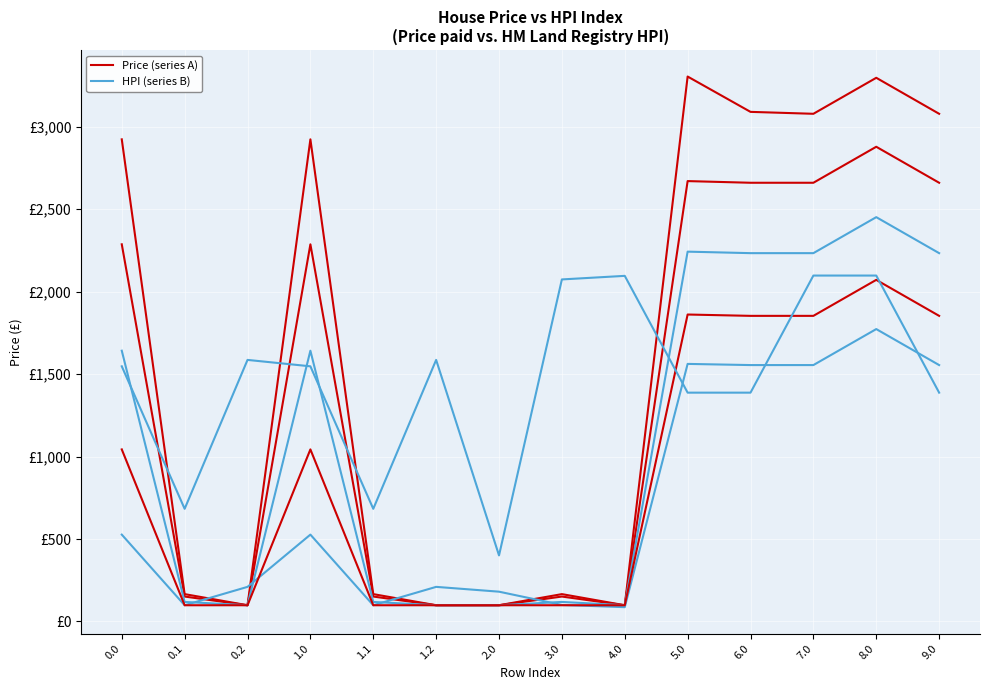

Reading left to right, list all the values displayed in this chart.

Price col_19 (series A): 0.0=2922.4	0.1=165.9	0.2=98.5	1.0=2922.4	1.1=165.9	1.2=98.5	2.0=98.5	3.0=165.9	4.0=98.5	5.0=3303.0	6.0=3088.9	7.0=3077.3	8.0=3295.4	9.0=3077.3
Price col_20 (series A): 0.0=2286.1	0.1=151.2	0.2=98.5	1.0=2286.1	1.1=151.2	1.2=98.5	2.0=98.5	3.0=151.2	4.0=98.5	5.0=2669.3	6.0=2659.2	7.0=2659.2	8.0=2877.4	9.0=2659.2
HPI col_21 (series B): 0.0=1641.3	0.1=118.5	0.2=98.5	1.0=1641.3	1.1=118.5	1.2=98.5	2.0=98.5	3.0=118.5	4.0=98.5	5.0=2241.7	6.0=2232.6	7.0=2232.6	8.0=2450.8	9.0=2232.6
HPI col_23 (series B): 0.0=526.6	0.1=98.5	0.2=209.9	1.0=526.6	1.1=98.5	1.2=209.9	2.0=180.7	3.0=100.2	4.0=86.9	5.0=1561.3	6.0=1554.2	7.0=1554.2	8.0=1772.4	9.0=1554.2
Price col_22 (series A): 0.0=1043.1	0.1=98.5	0.2=98.5	1.0=1043.1	1.1=98.5	1.2=98.5	2.0=98.5	3.0=98.5	4.0=98.5	5.0=1860.6	6.0=1852.5	7.0=1852.5	8.0=2070.7	9.0=1852.5
HPI col_10 (series B): 0.0=1546.7	0.1=683.0	0.2=1585.5	1.0=1546.7	1.1=683.0	1.2=1585.5	2.0=400.6	3.0=2073.3	4.0=2094.9	5.0=1387.1	6.0=1387.1	7.0=2096.8	8.0=2096.8	9.0=1387.1